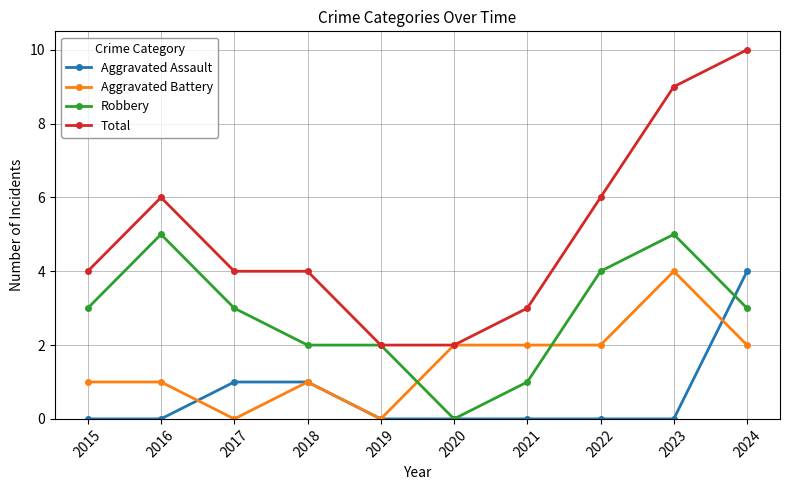

What is the total value across all series at 2021?

6